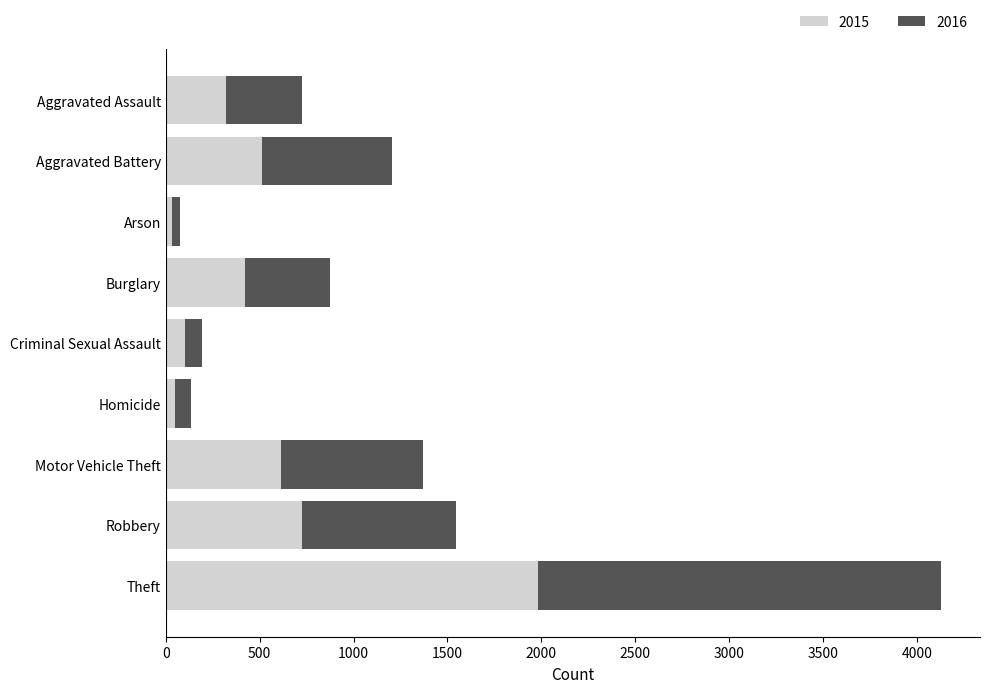

How many data points does each series have?

9